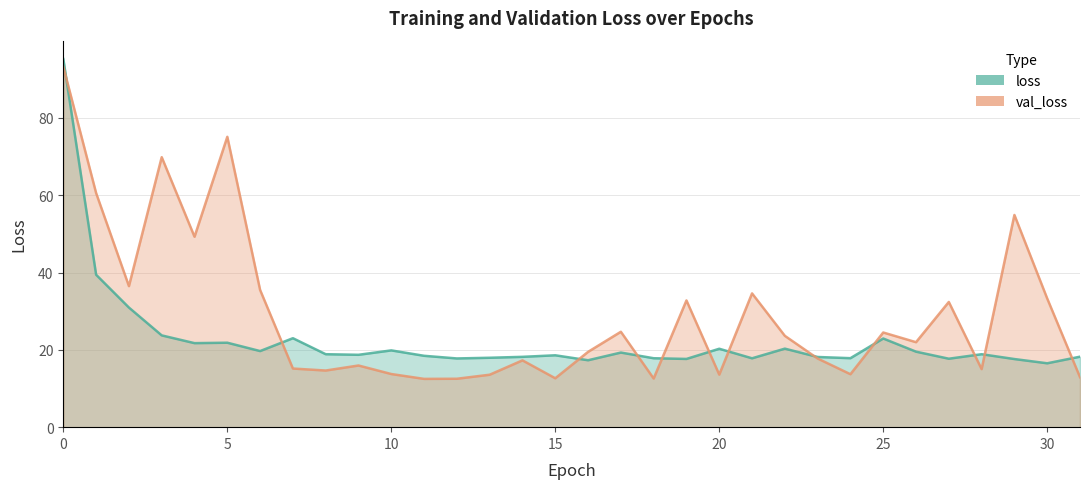

How many values in the loss series are below 18?

10